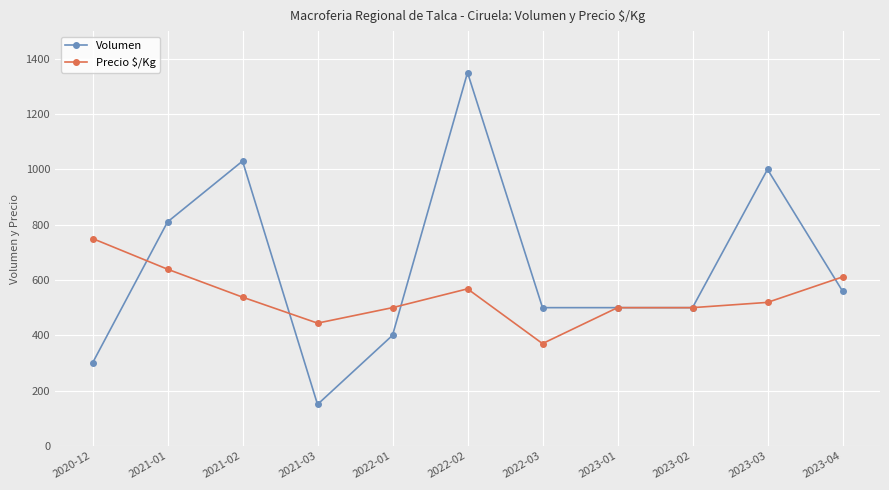

Which series has the largest total across all categories?

Volumen